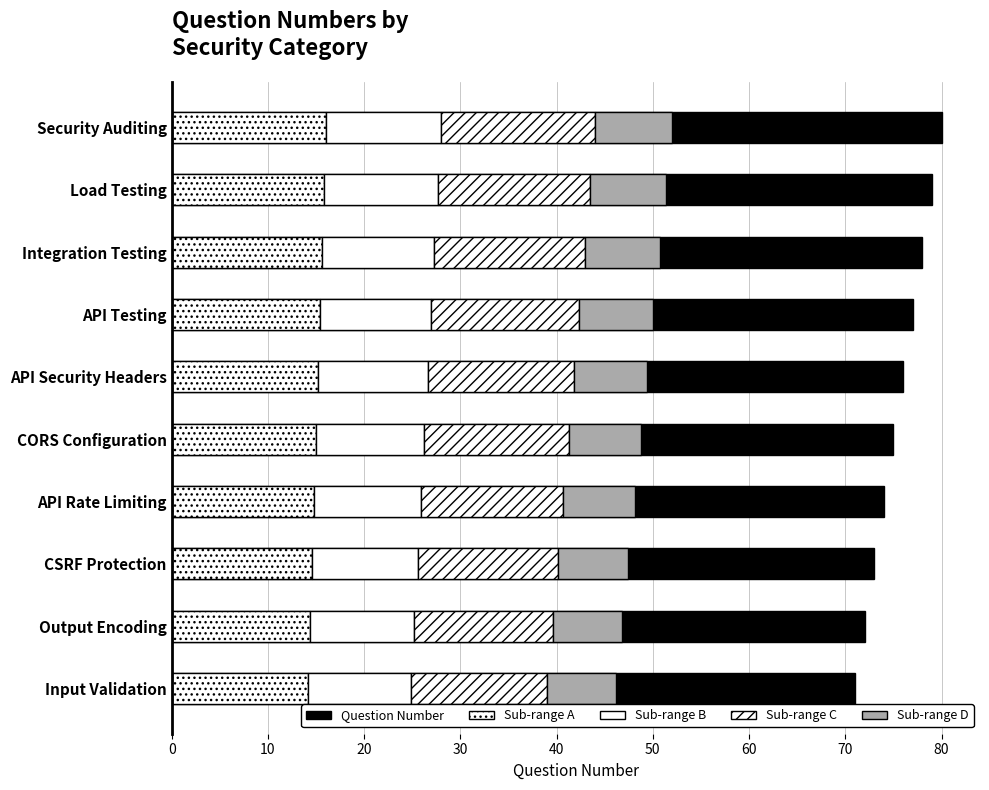

Is it true that Sub-range C equals 23.1 at Integration Testing?

False